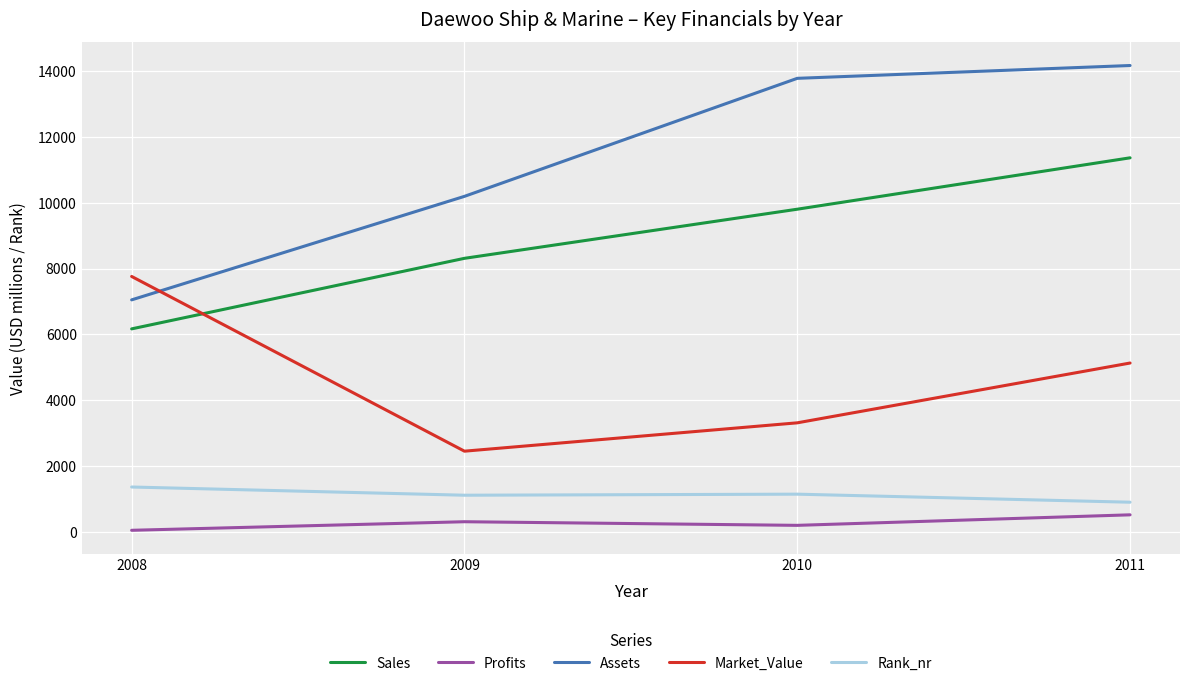

What is the highest value of the Assets series?

14159.0